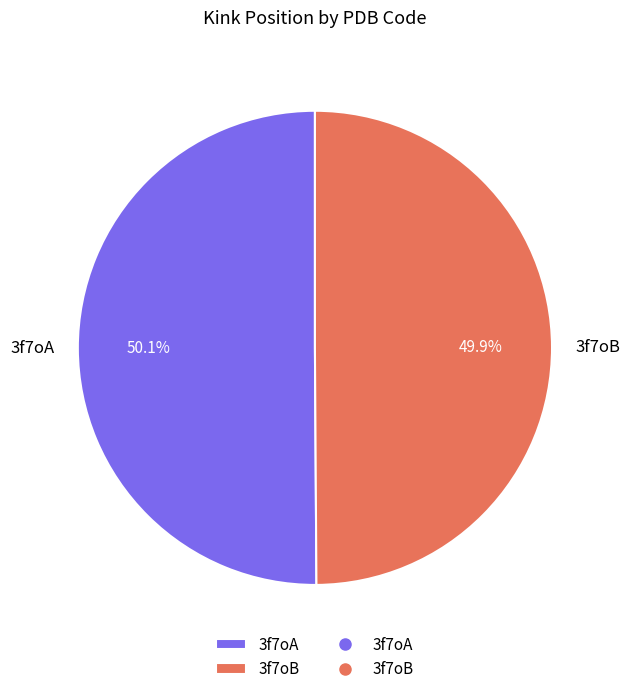

True or false: 3f7oB accounts for 63% of the total.

False